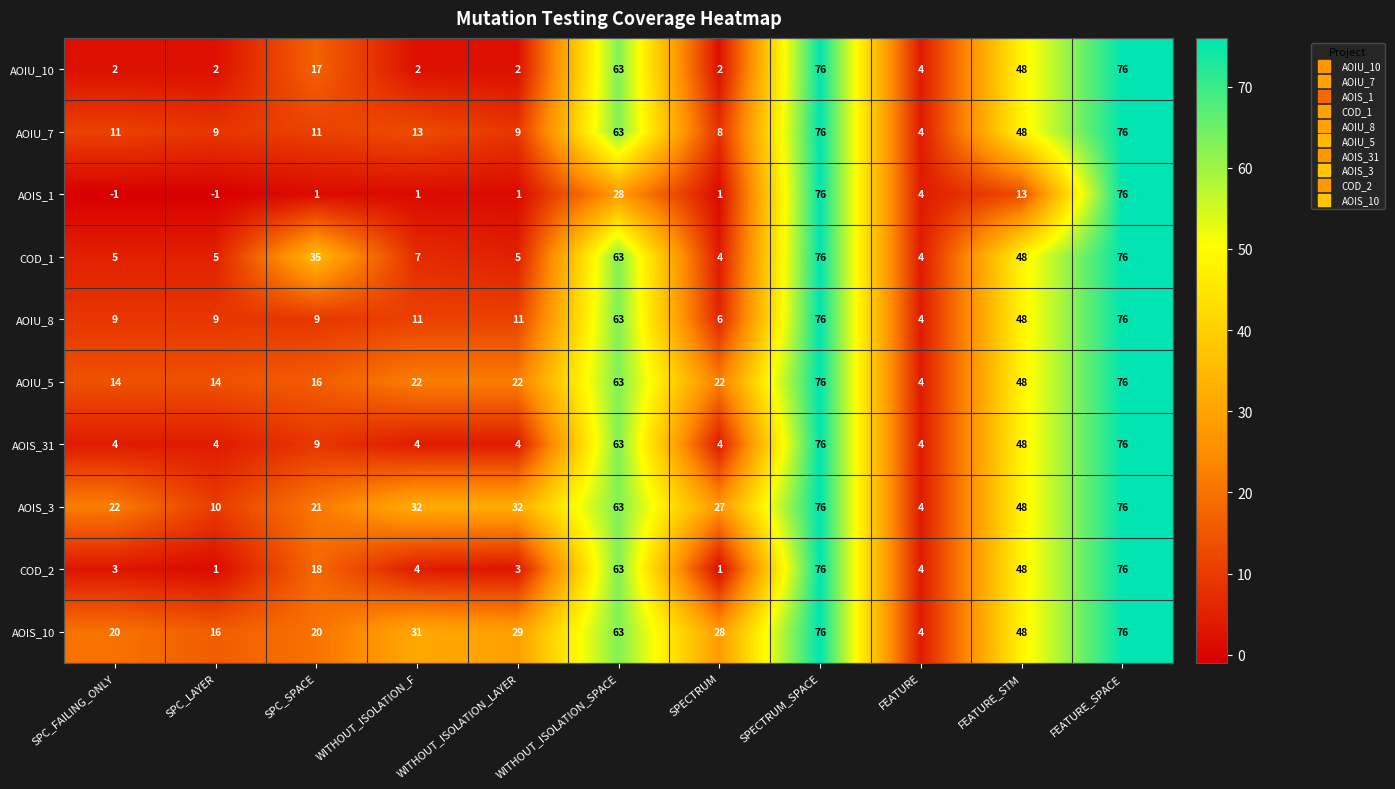

True or false: AOIU_5 has a value of 76 at SPECTRUM_SPACE.

True